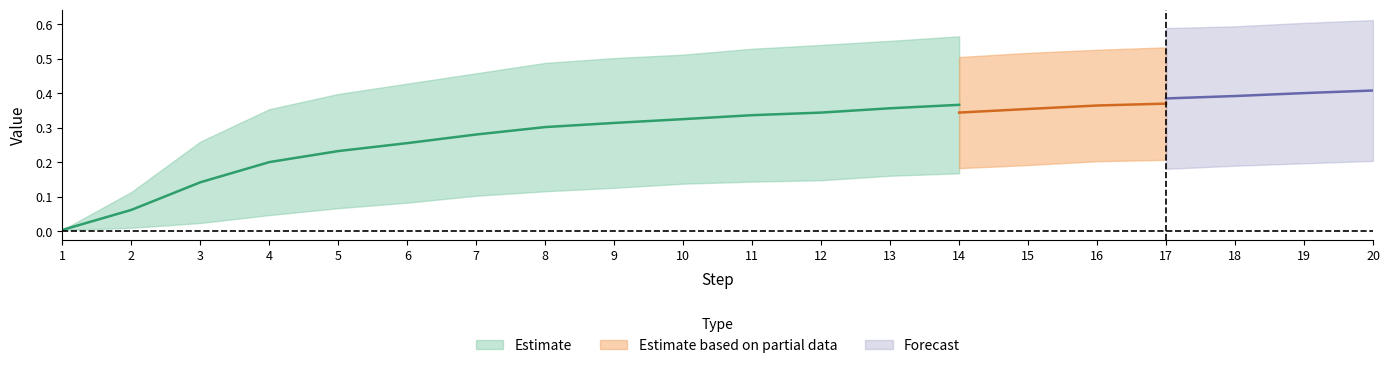

How many data points does each series have?

20